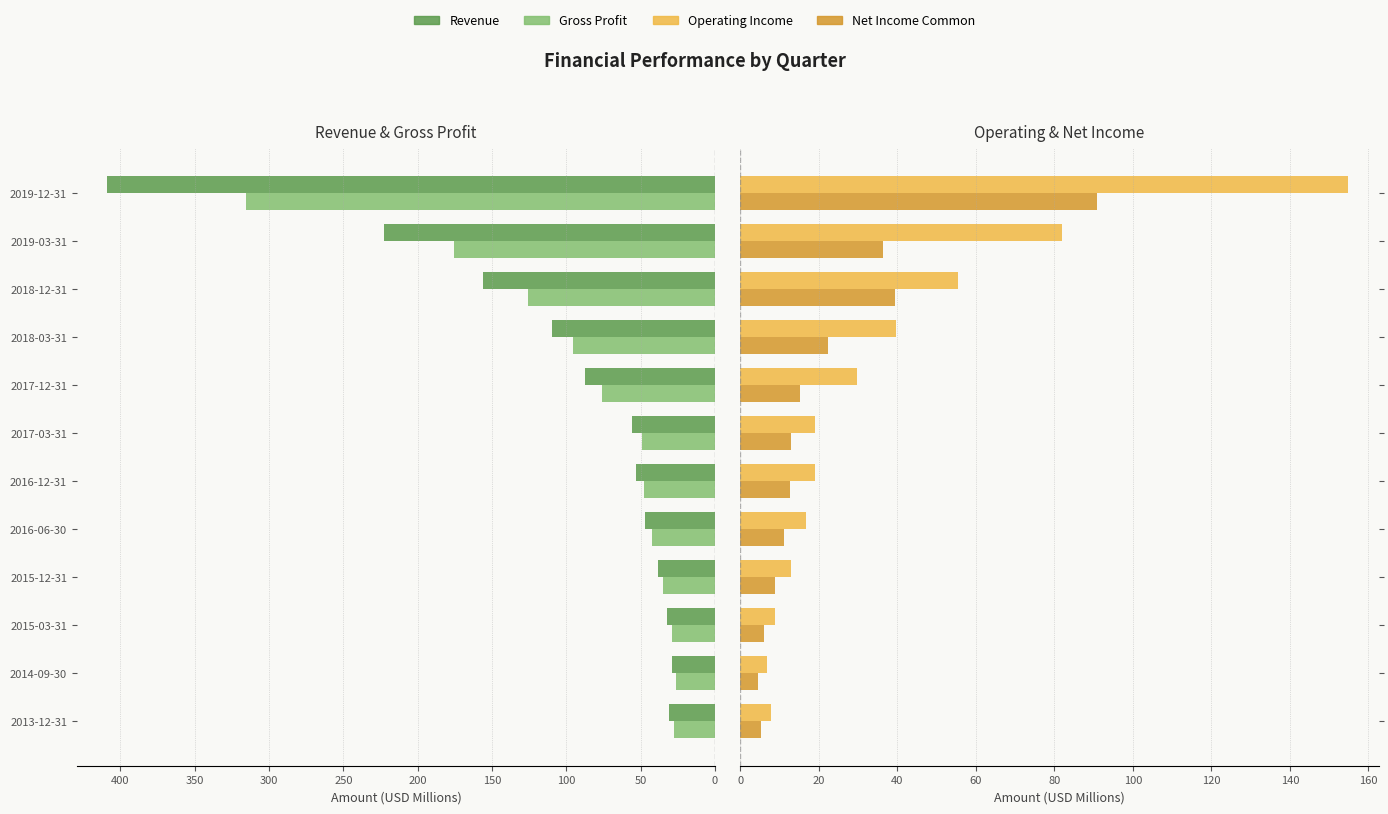

Reading right to left, what are all the values shown in this chart?

Revenue: 408.9	223.0	156.1	109.4	87.1	55.5	53.1	46.8	38.6	32.2	29.0	30.8
Gross Profit: 315.2	175.6	126.1	95.2	76.1	49.2	47.5	42.6	35.2	29.2	26.2	27.8
Operating Income: 154.8	81.8	55.5	39.6	29.8	19.1	18.9	16.7	12.9	8.9	6.9	7.9
Net Income Common: 90.7	36.4	39.3	22.4	15.1	12.8	12.6	11.0	8.7	6.0	4.4	5.1